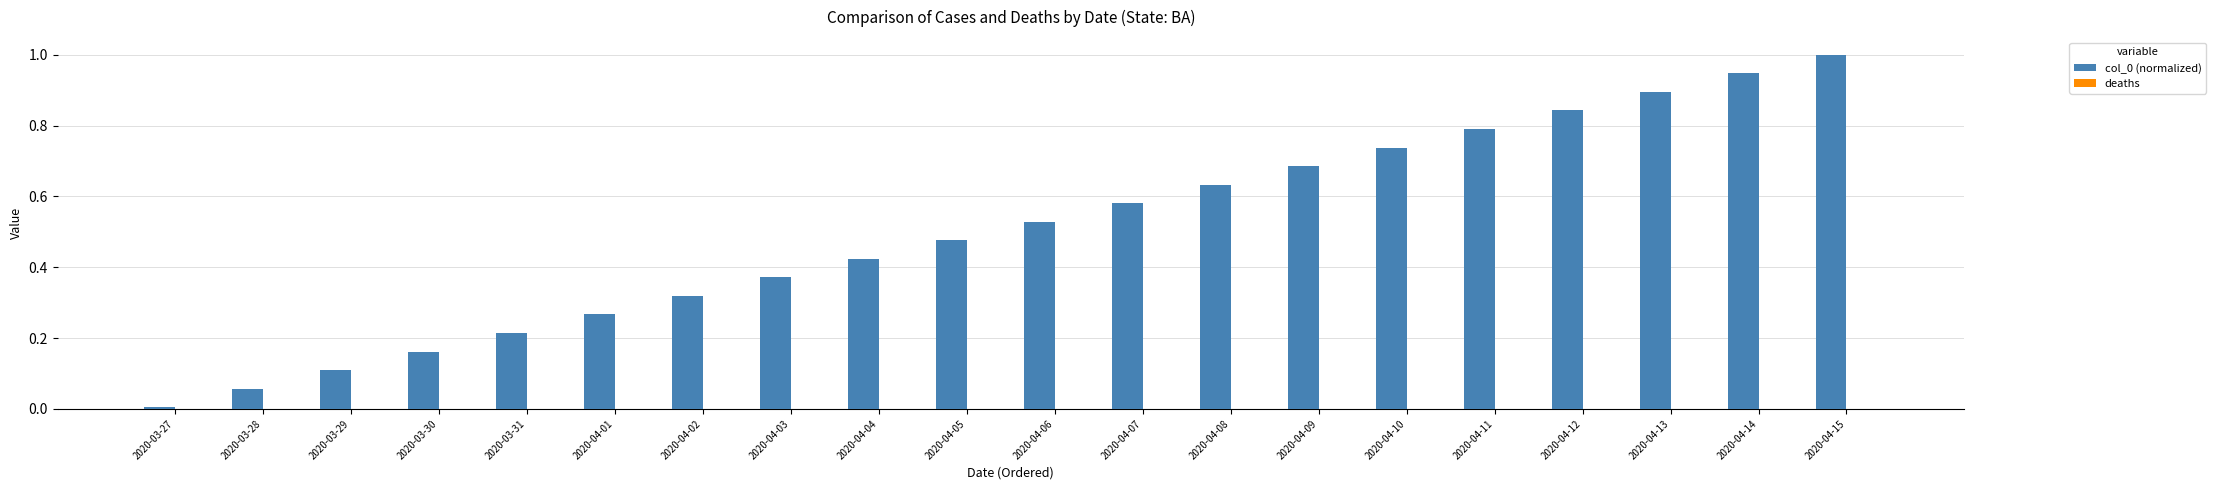

True or false: the data shows 0.3 at 2020-04-15.

False